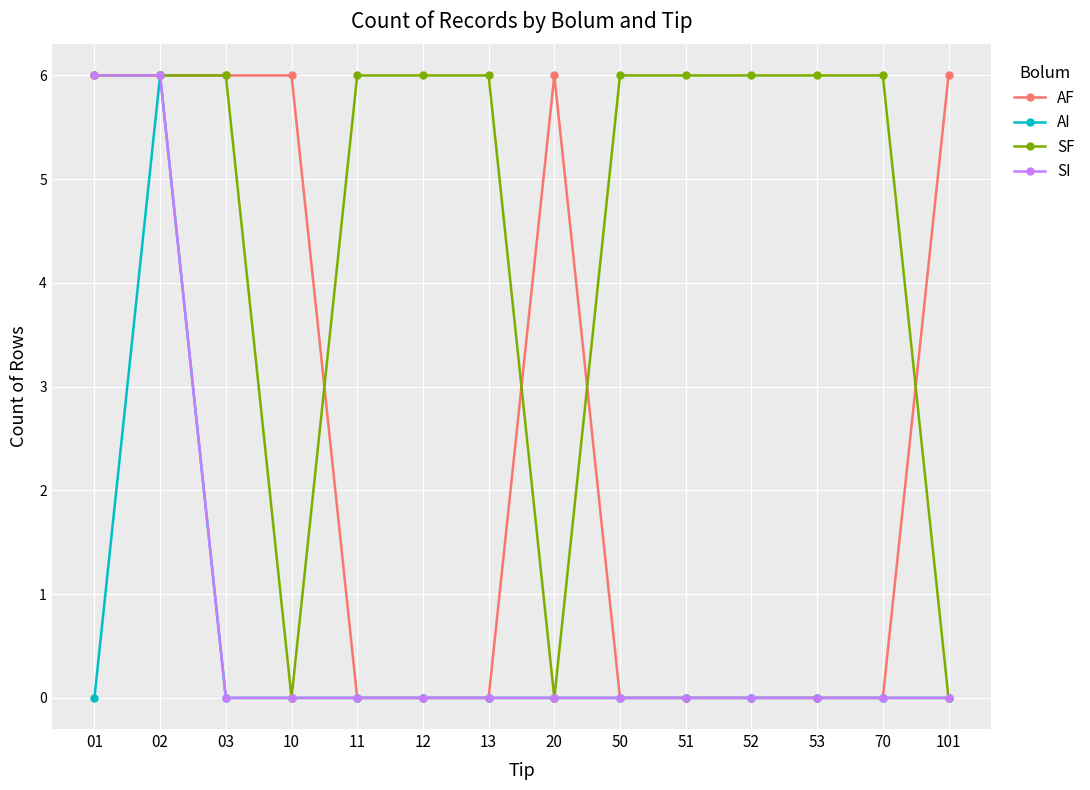

The value of AI at 11 is 2. True or false?

False